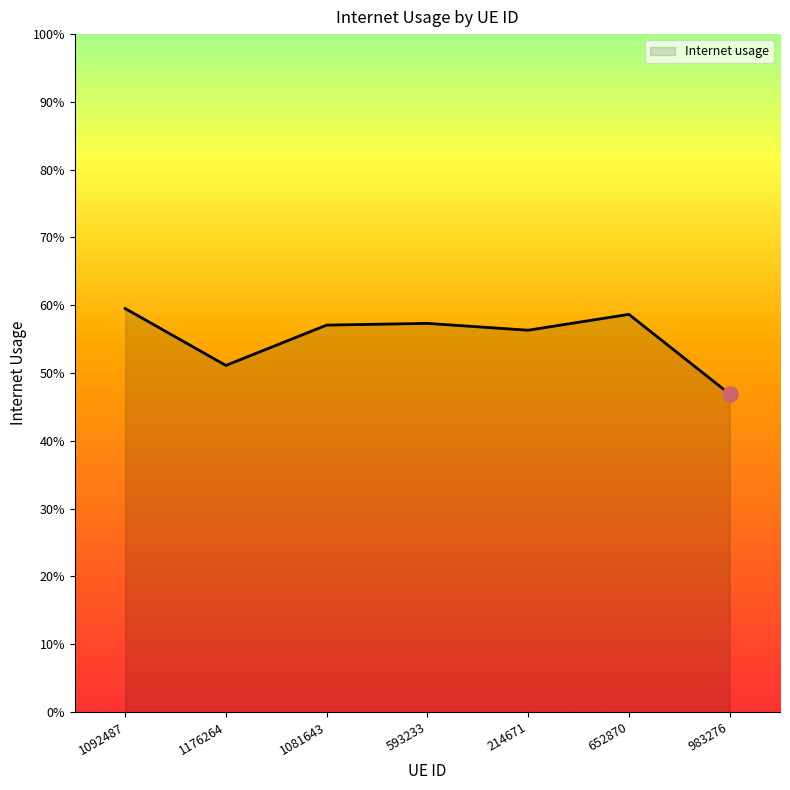

Which has a higher value, 214671 or 1176264?

214671